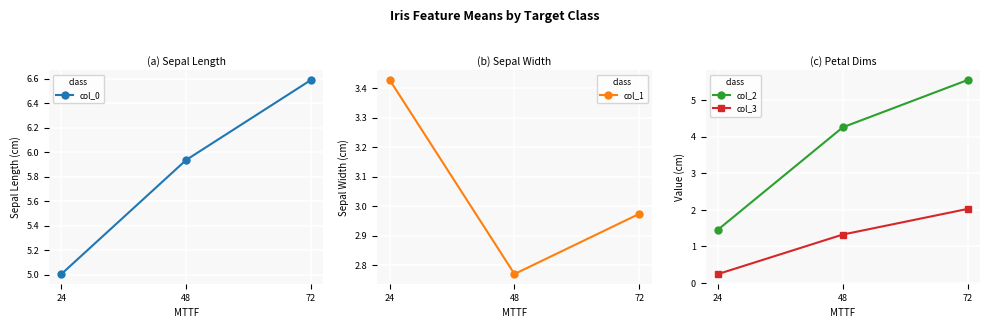

What is the value of the col_0 point at the 1st from the left?

5.0